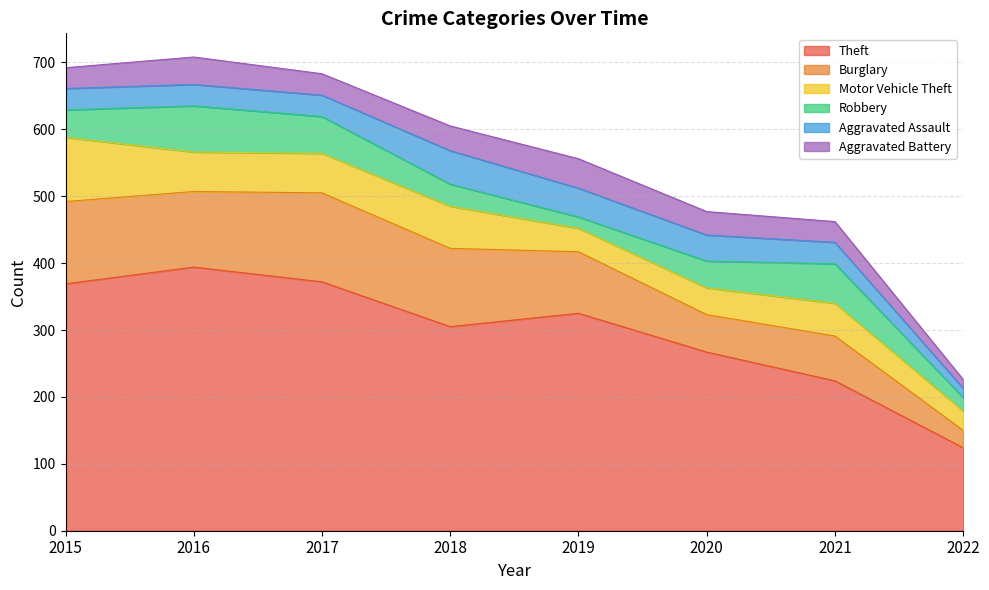

What is the value of the Aggravated Assault point at the 3rd from the left?

32